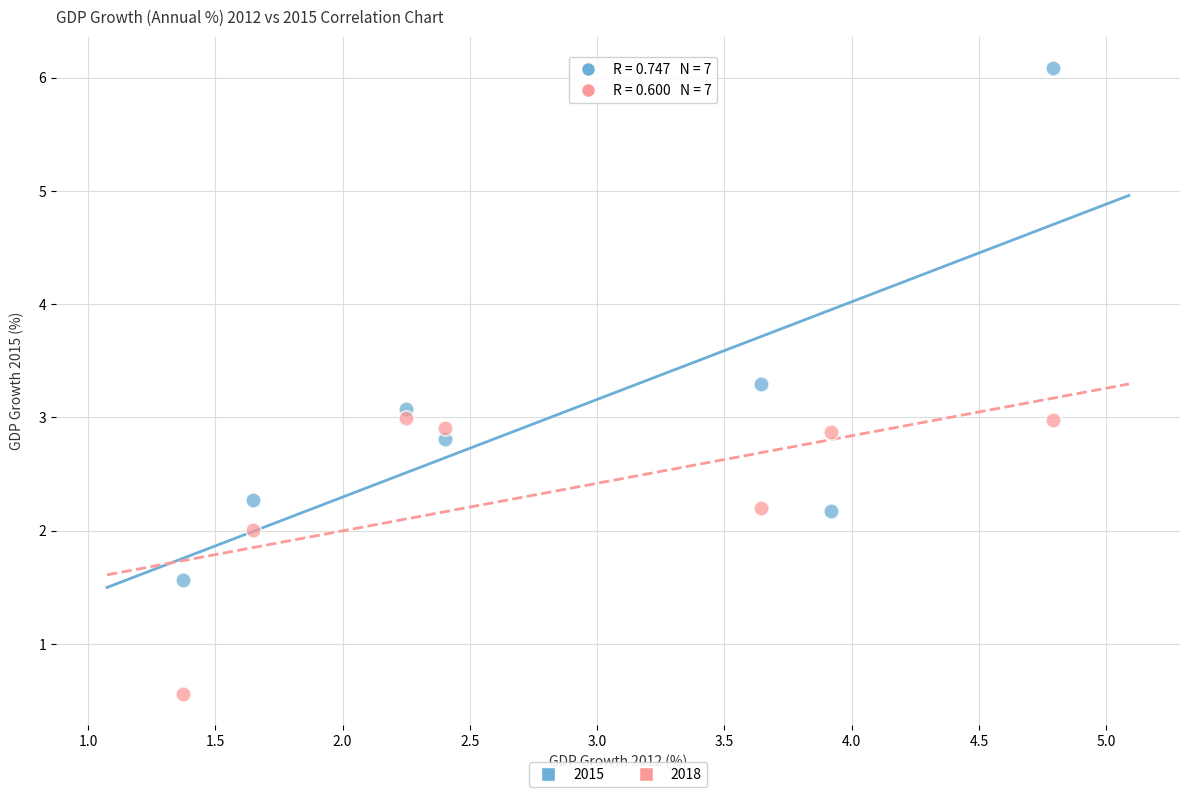

Which series has the widest spread of Y values?

2015